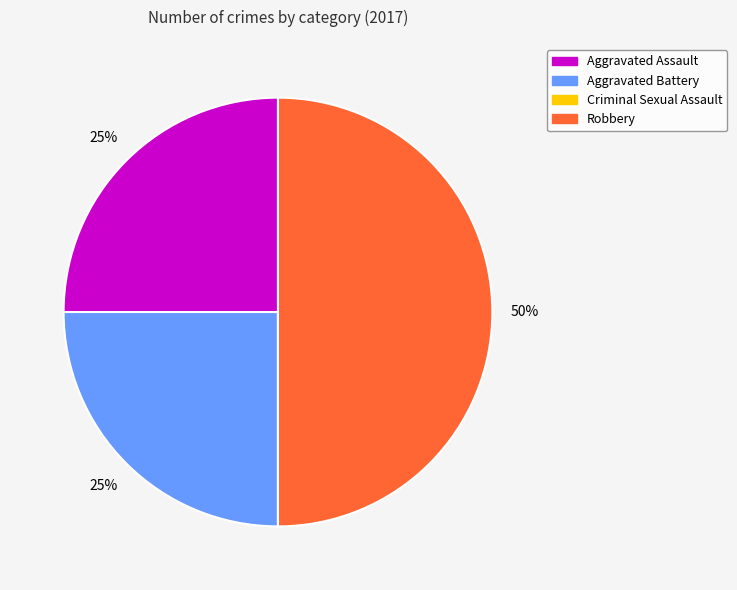

Does Aggravated Assault represent more than half of the total?

No